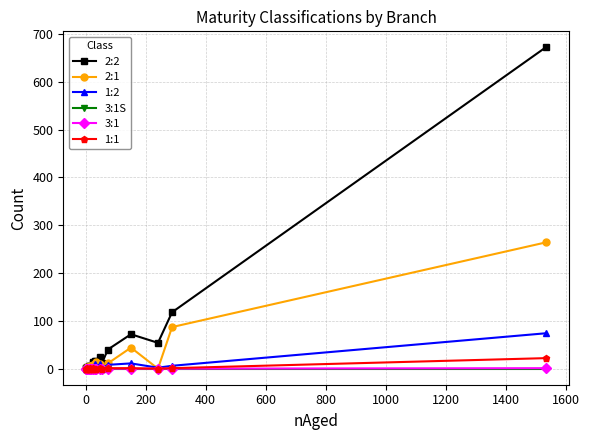

Is this an area chart (filled region under the line)?

No